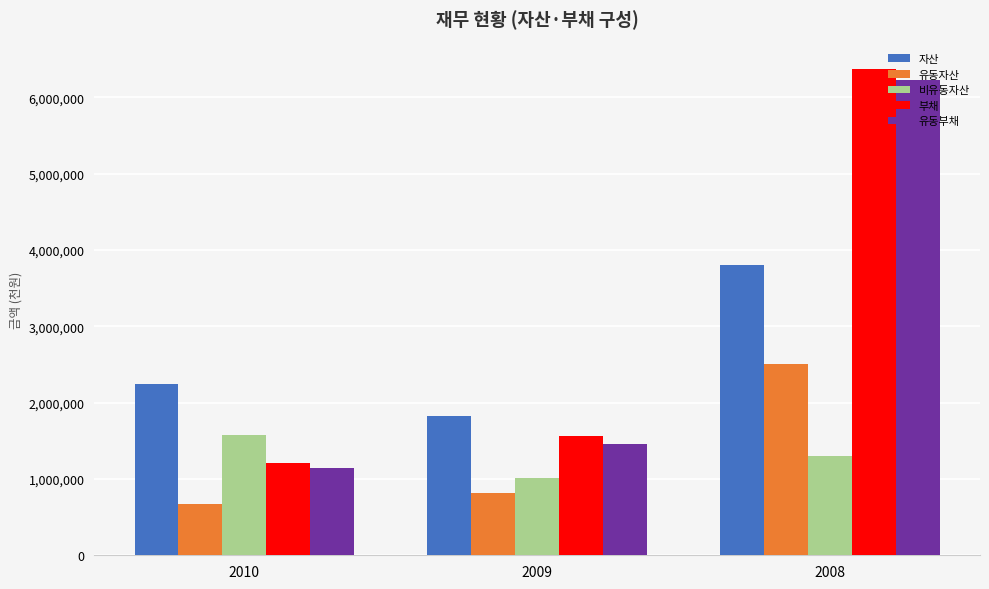

Between 2010 and 2008, which series saw the biggest shift?

부채